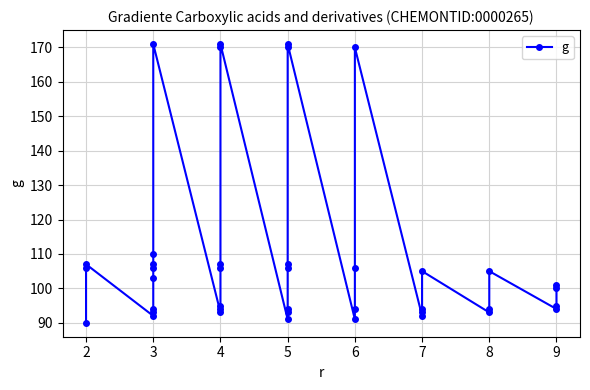

What is the difference between the maximum and minimum values?

81